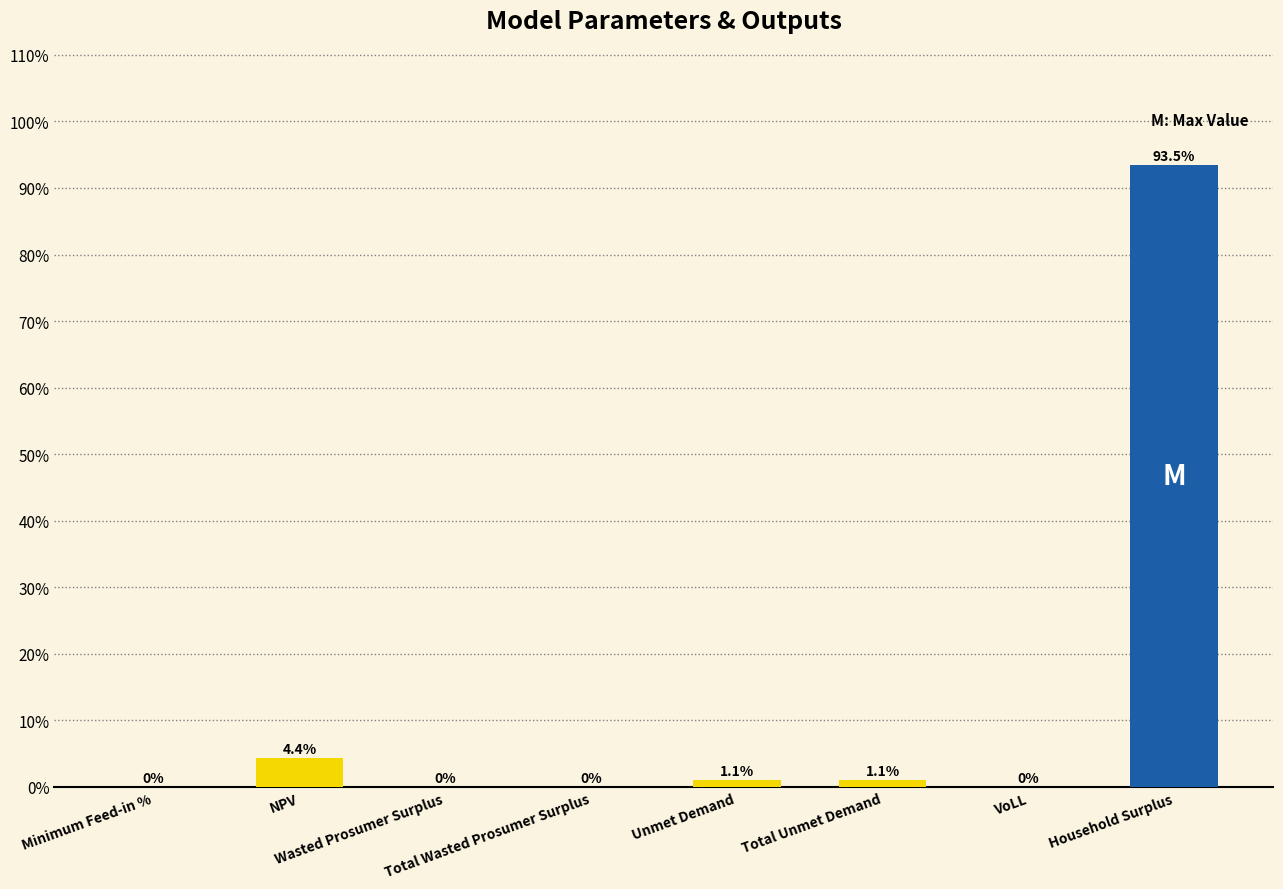

What is the greatest value displayed?

93.5